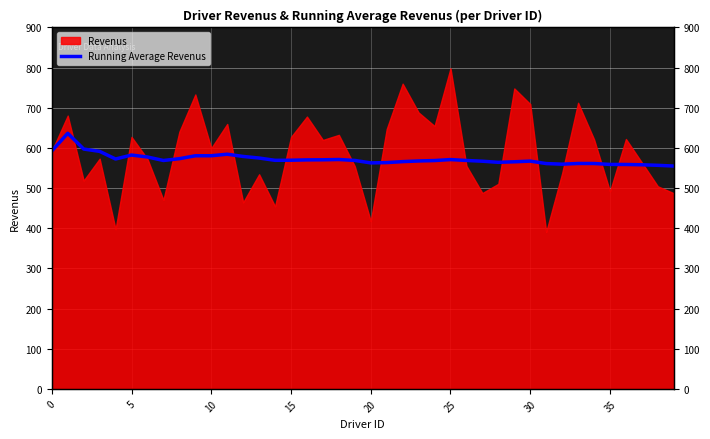

True or false: the data shows 734.4 at 35.

False